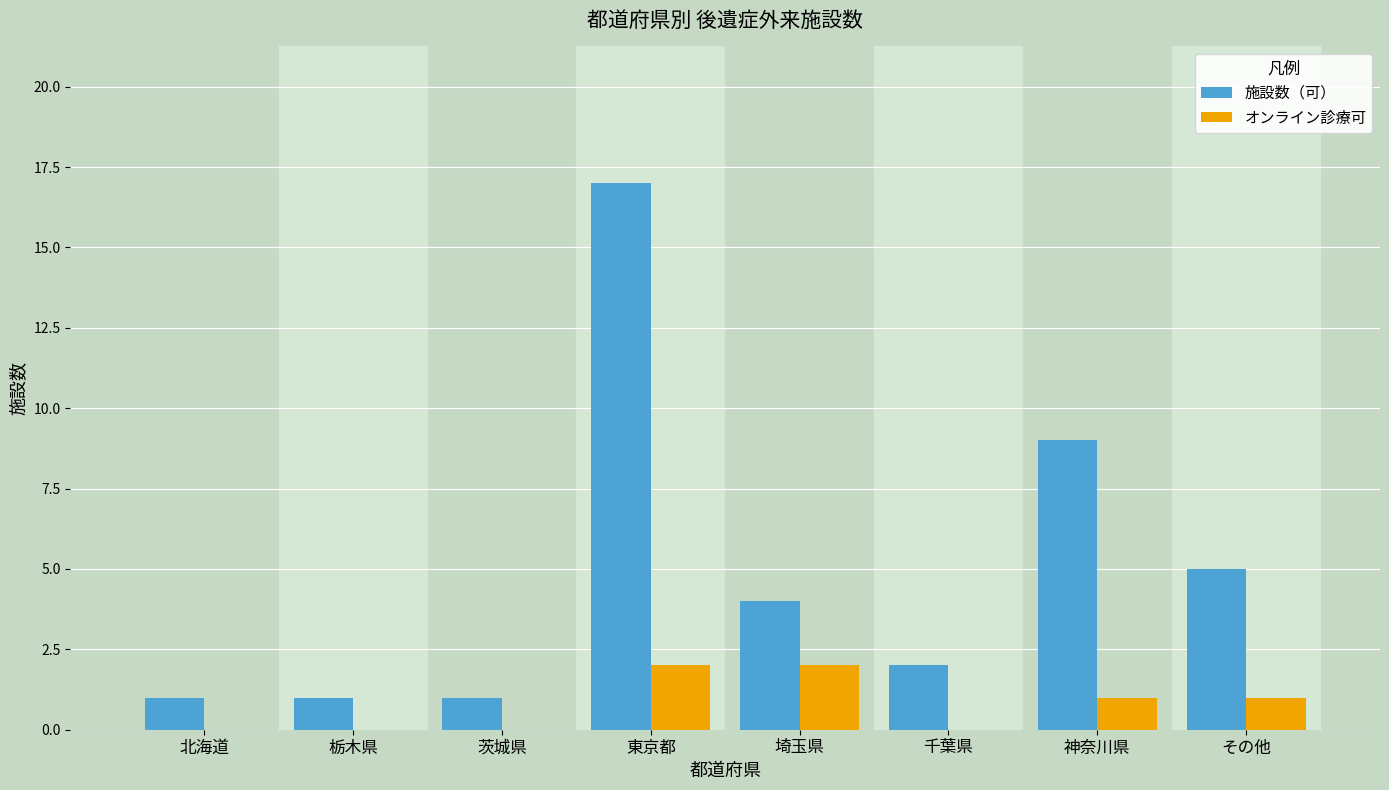

At which category is the sum across all series the highest?

東京都